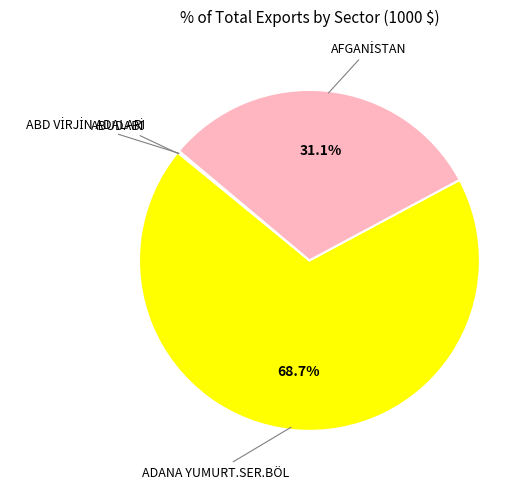

Is there a majority slice in this chart?

Yes